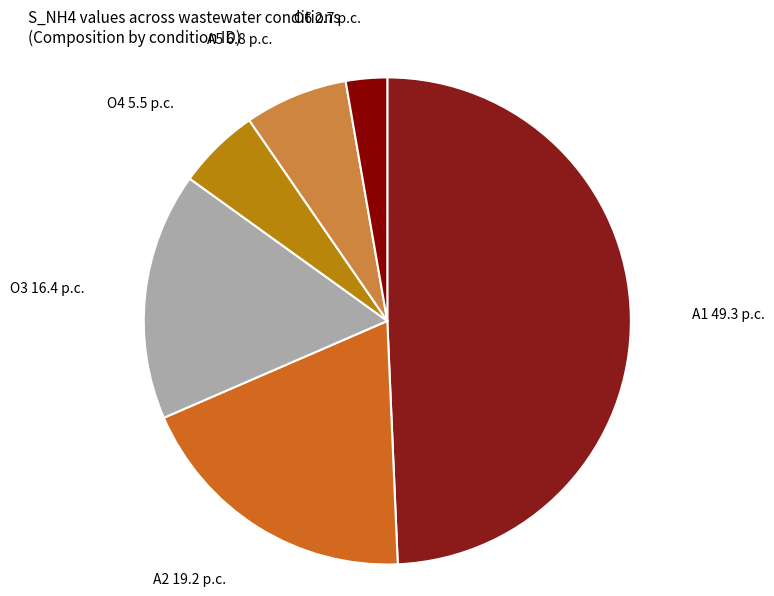

Does any single category account for the majority?

No